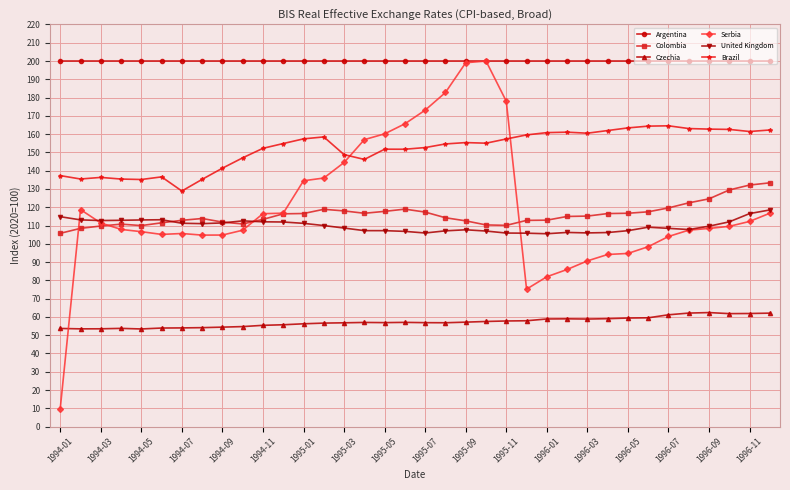

True or false: Serbia has more than 0 points higher than both neighbors.

True